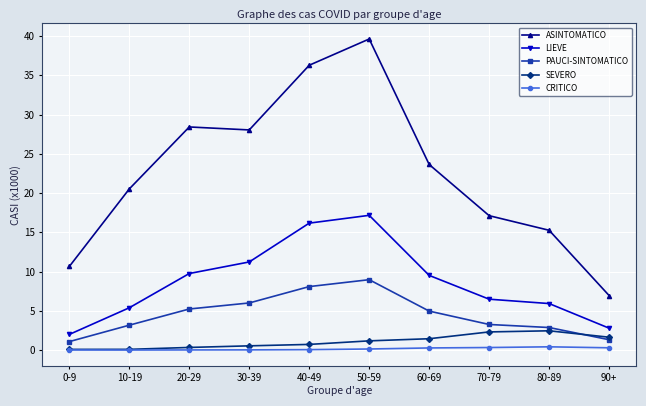

True or false: LIEVE and ASINTOMATICO cross at least once.

False